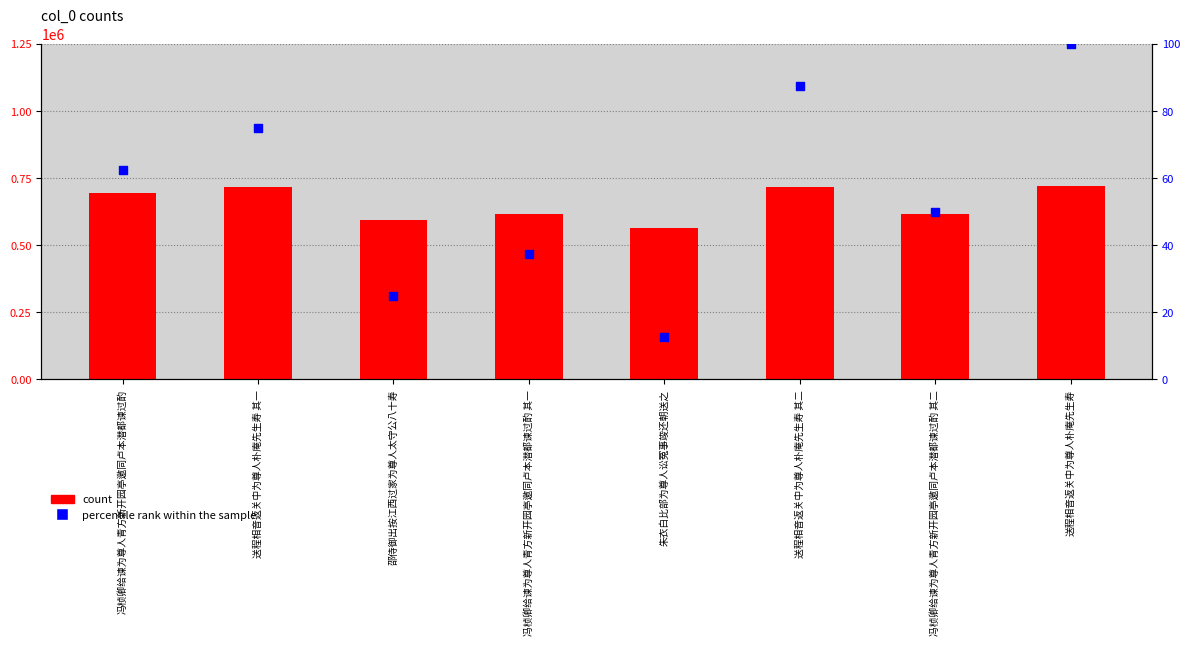

Which series contains the lowest Y value?

percentile rank within the sample